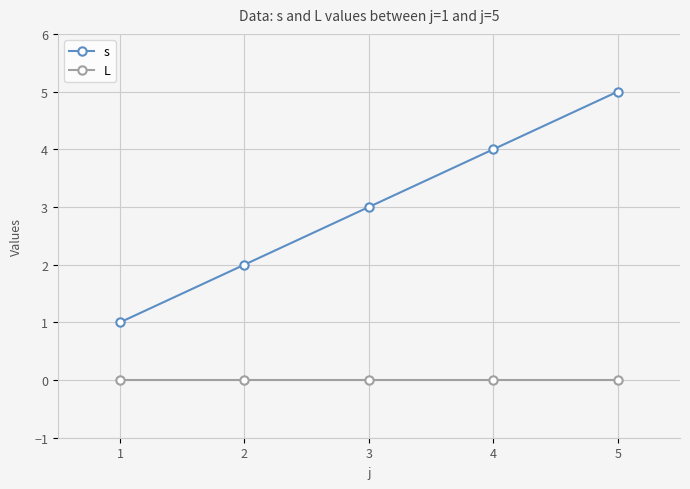

True or false: L and s intersect in this chart.

False